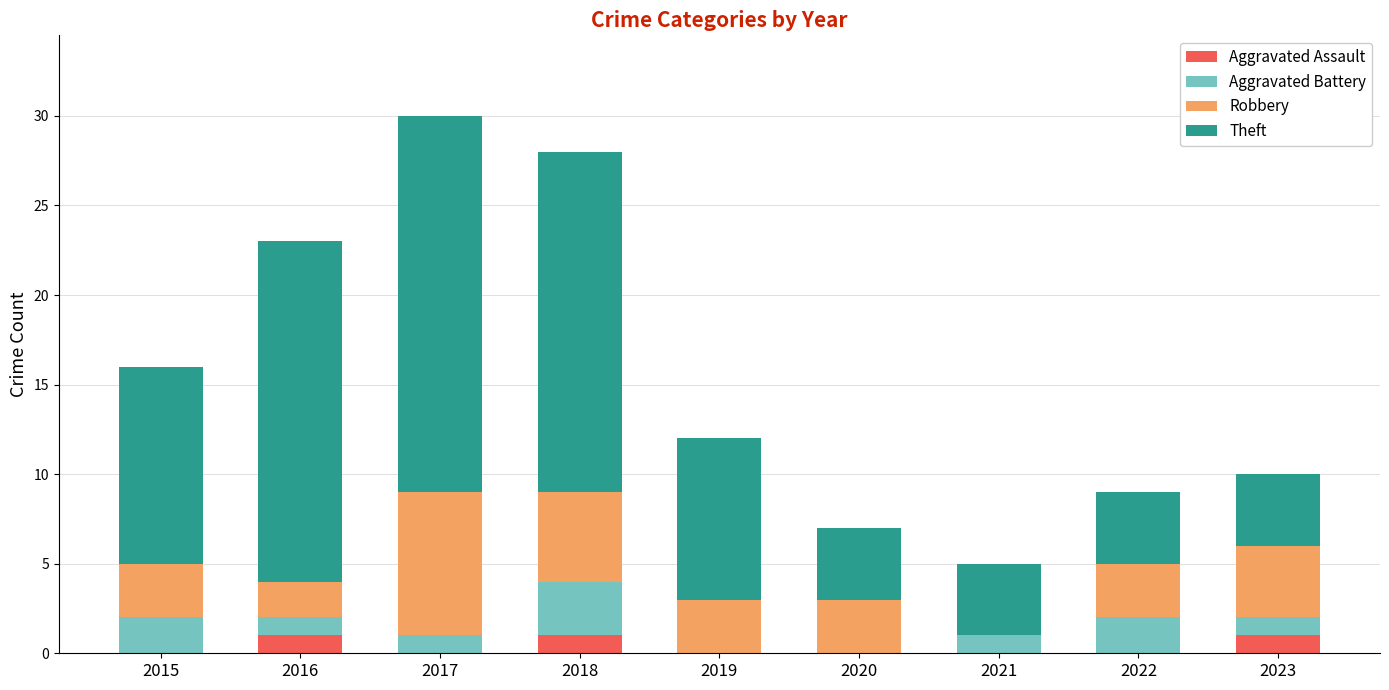

What is the total value across all series at 2020?

7